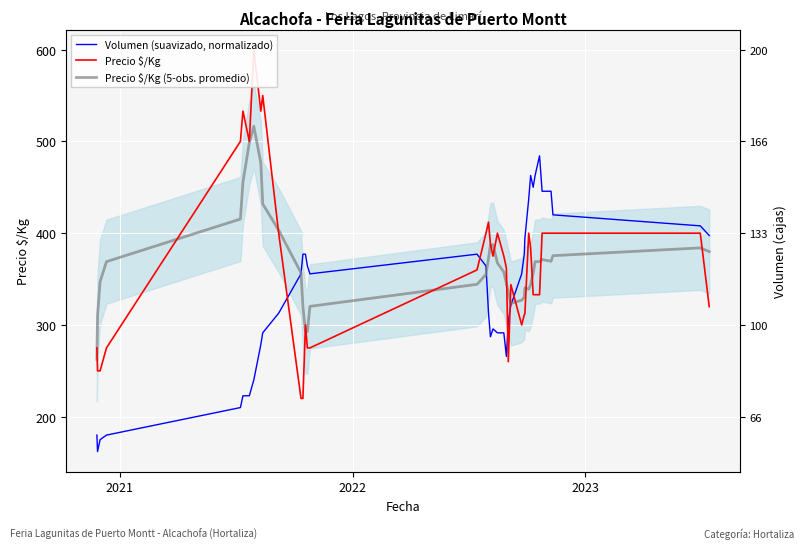

After their last crossing, which series has the higher values: Precio $/Kg or Precio $/Kg (5-obs. promedio)?

Precio $/Kg (5-obs. promedio)